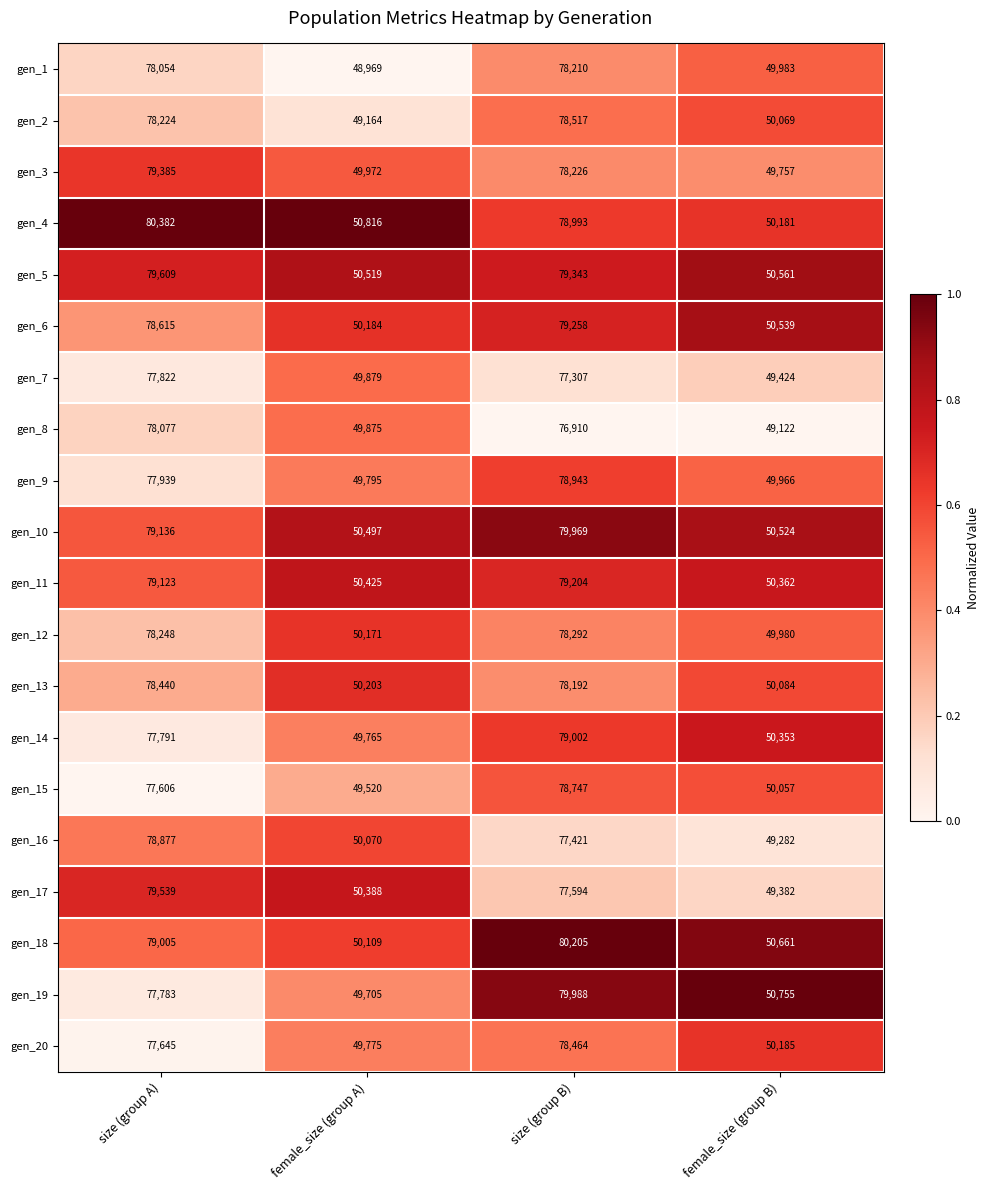

What is the spread (max minus min) of values at female_size (group B)?

1633